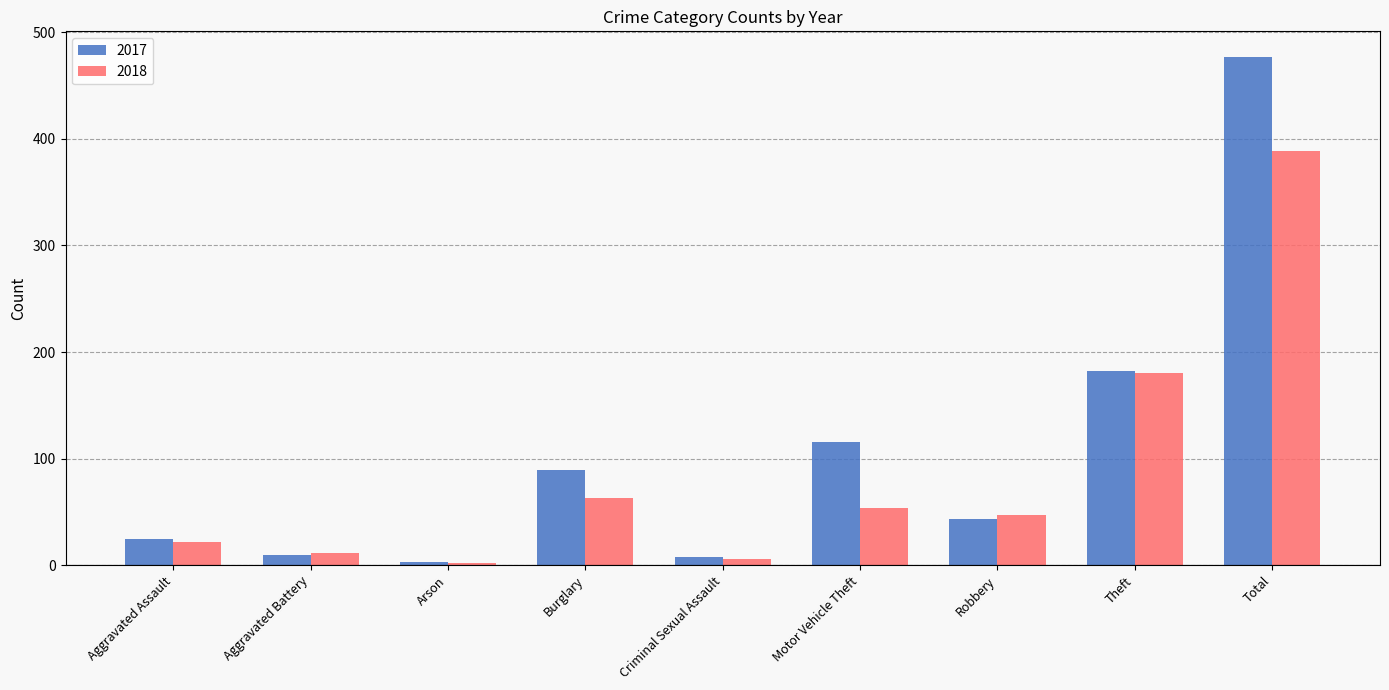

What is the sum of all 2018 values?

774